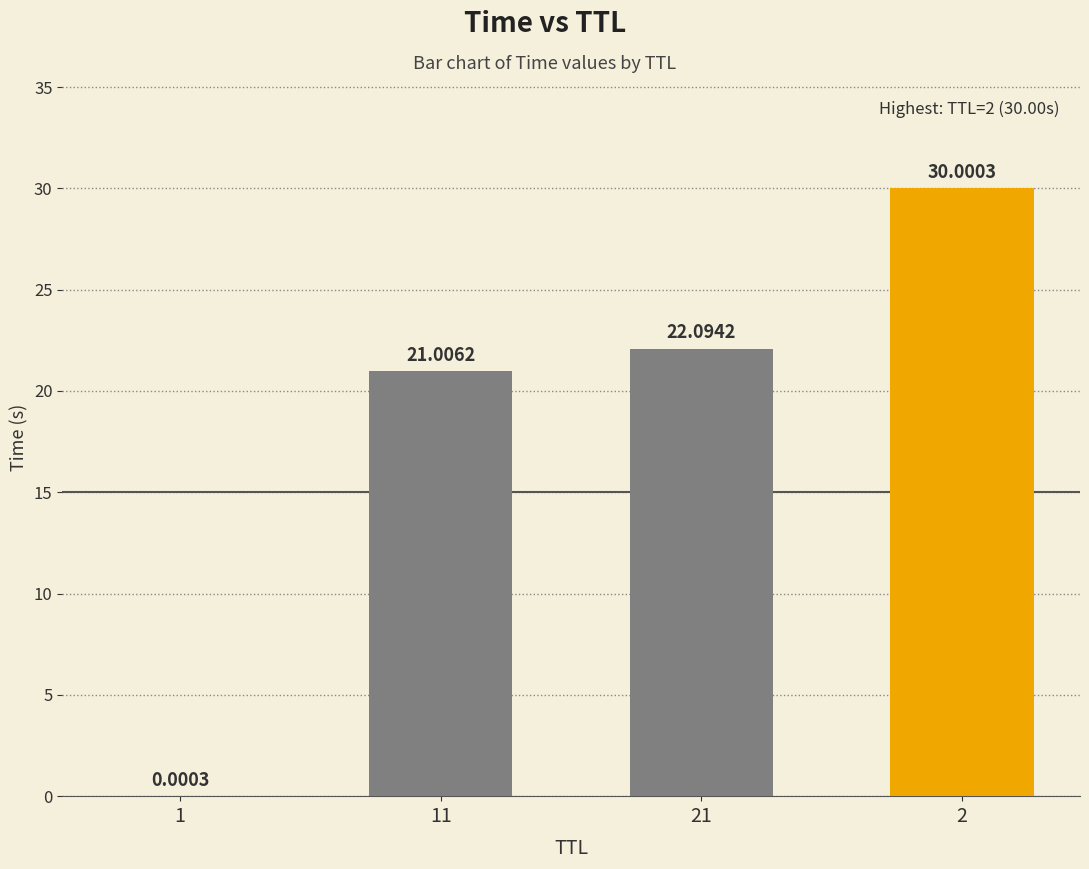

Are the bars horizontal?

No